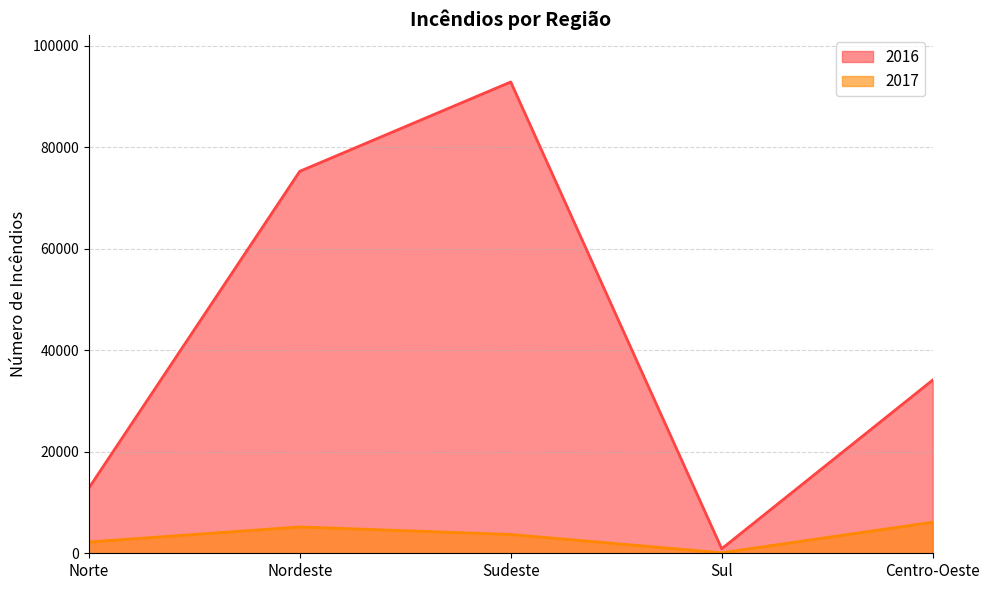

What is the maximum value for 2016?

92908